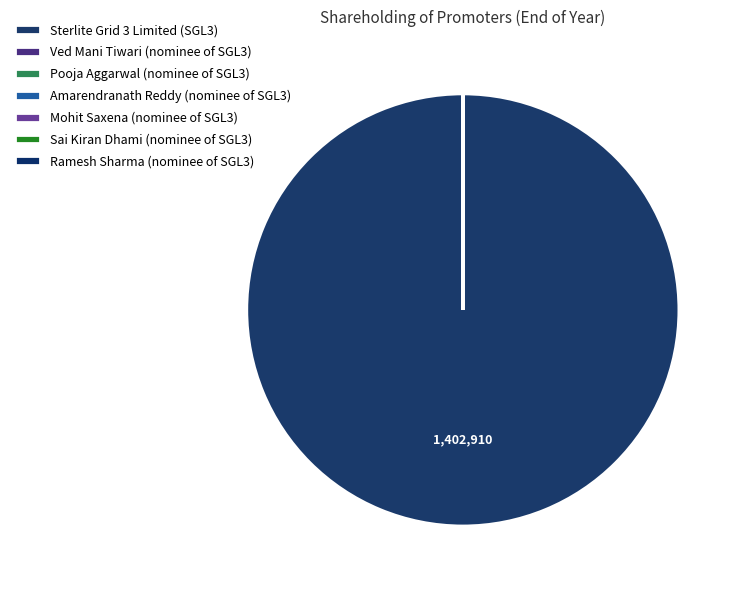

Which category accounts for the majority?

Sterlite Grid 3 Limited (SGL3)